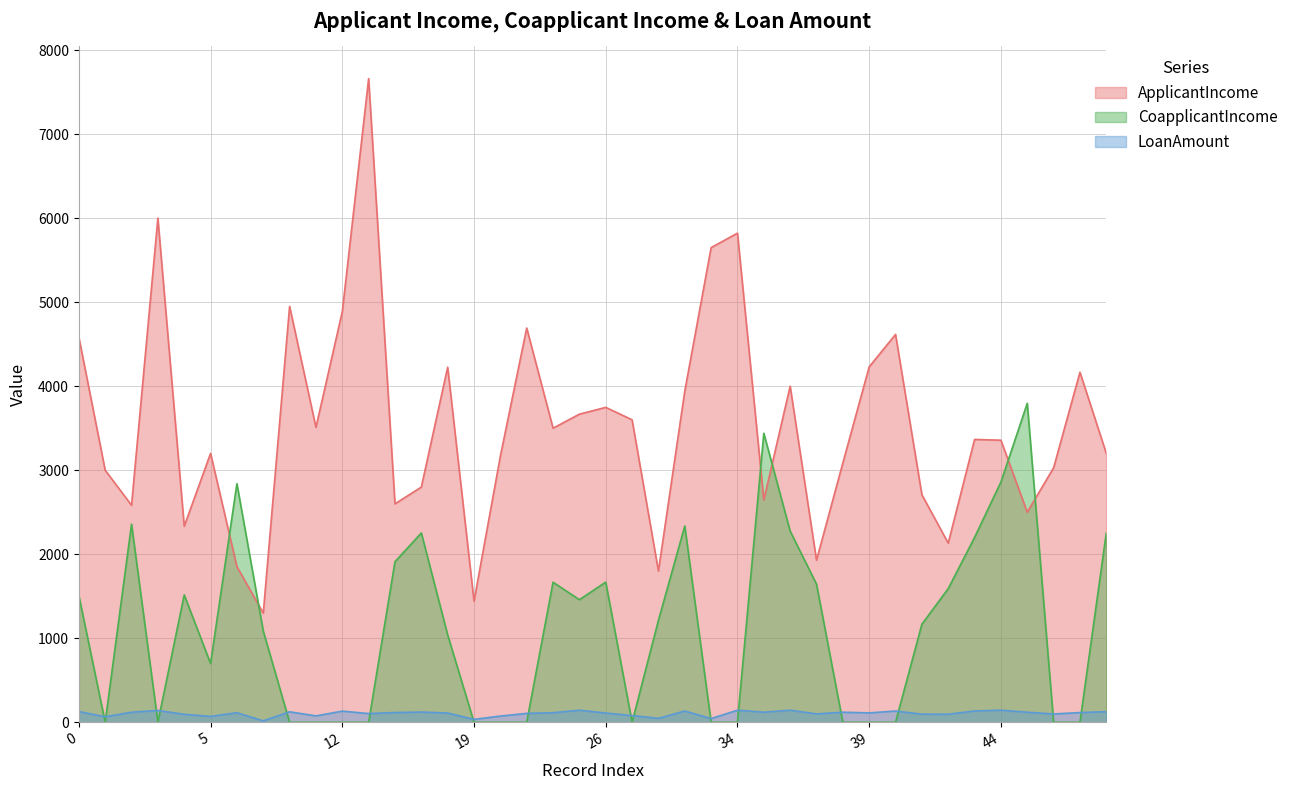

True or false: ApplicantIncome has more than 2 interior local peaks.

True